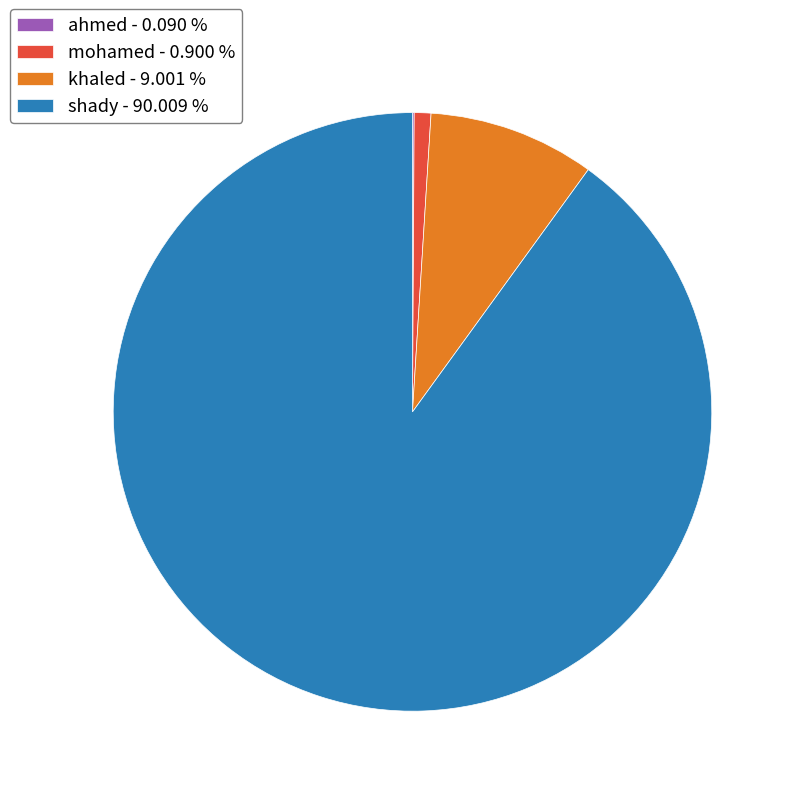

Does shady - 90.009 % account for over 50% of the chart?

Yes